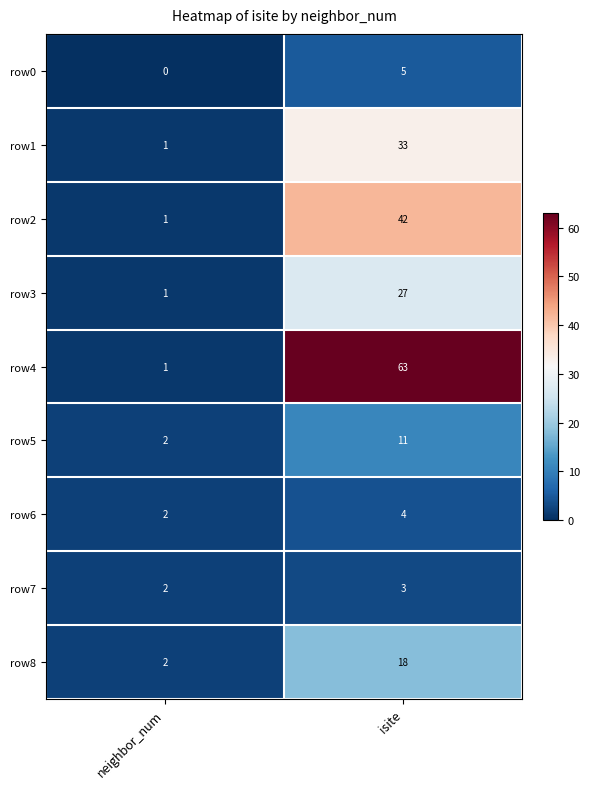

Reading left to right, extract all data points from this chart.

row0: neighbor_num=0	isite=5
row1: neighbor_num=1	isite=33
row2: neighbor_num=1	isite=42
row3: neighbor_num=1	isite=27
row4: neighbor_num=1	isite=63
row5: neighbor_num=2	isite=11
row6: neighbor_num=2	isite=4
row7: neighbor_num=2	isite=3
row8: neighbor_num=2	isite=18